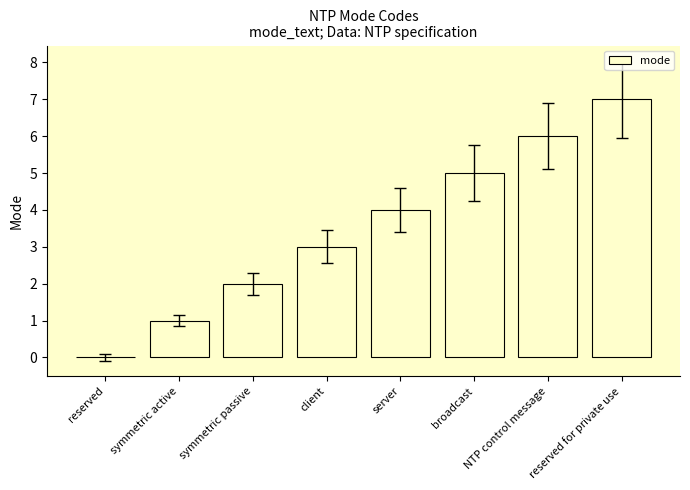

Reading left to right, extract all data points from this chart.

0	1	2	3	4	5	6	7